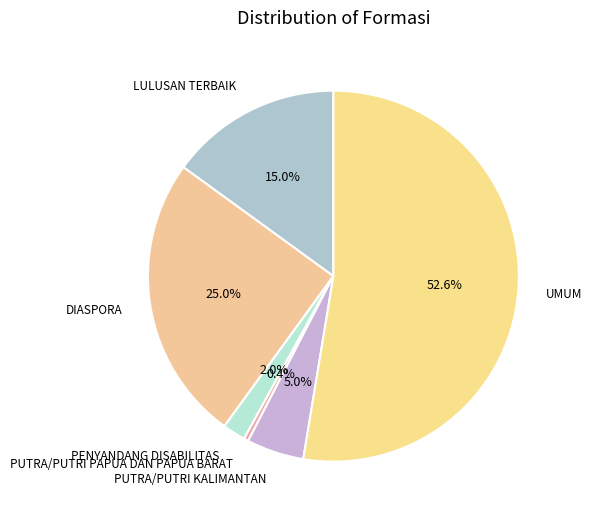

How many slices are in this pie chart?

6